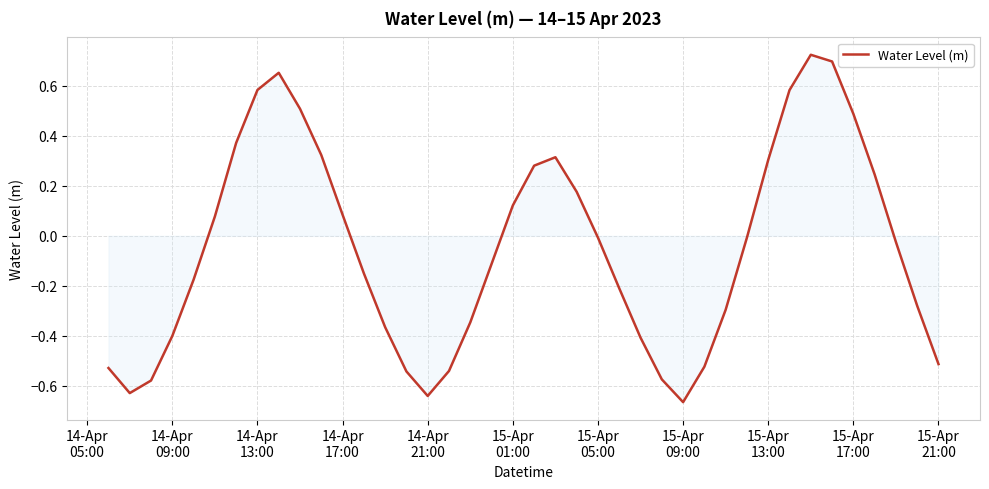

What is the difference between the maximum and minimum values?

1.4